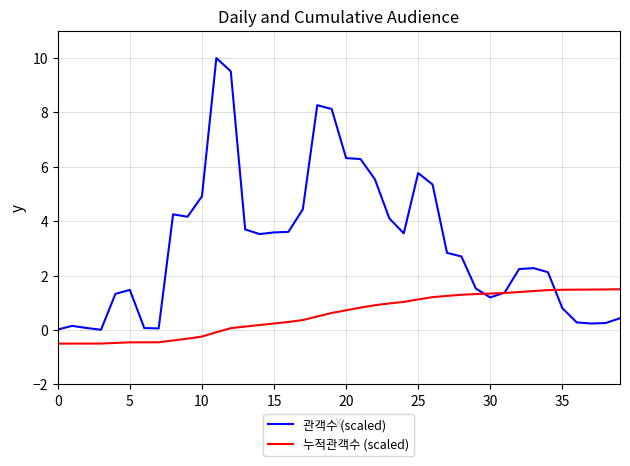

Which series has the widest spread of values?

관객수 (scaled)